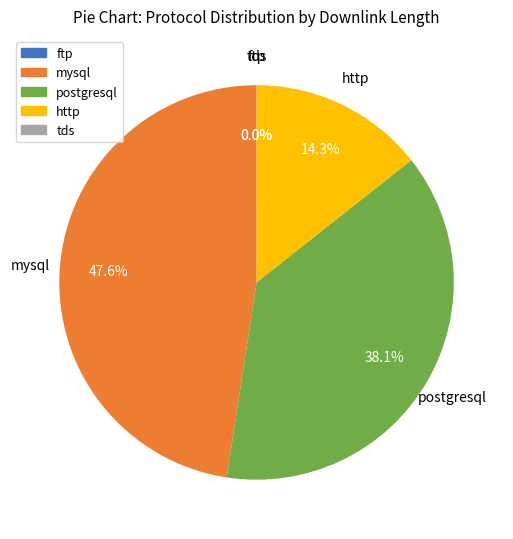

Is there a majority slice in this chart?

No